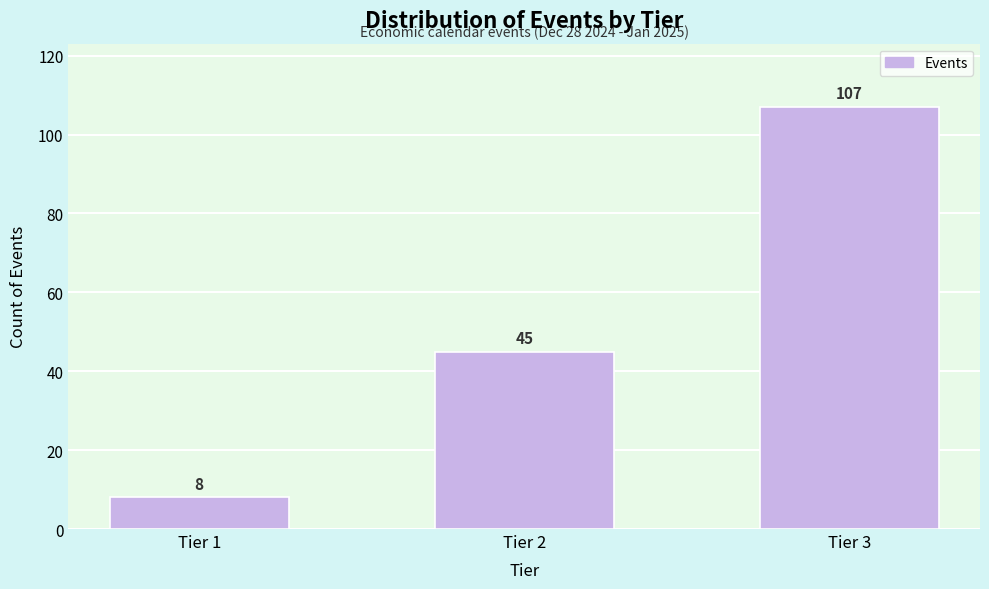

Reading left to right, transcribe all the data shown in this chart.

8	45	107